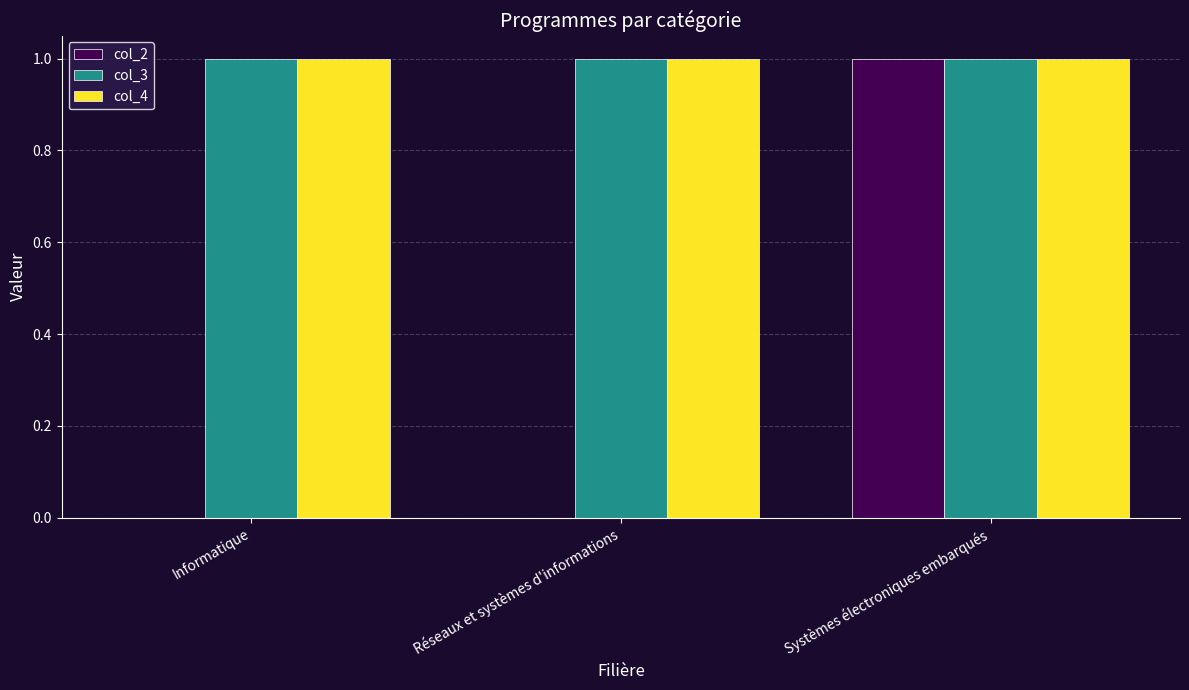

What is the sum of all col_3 values?

3